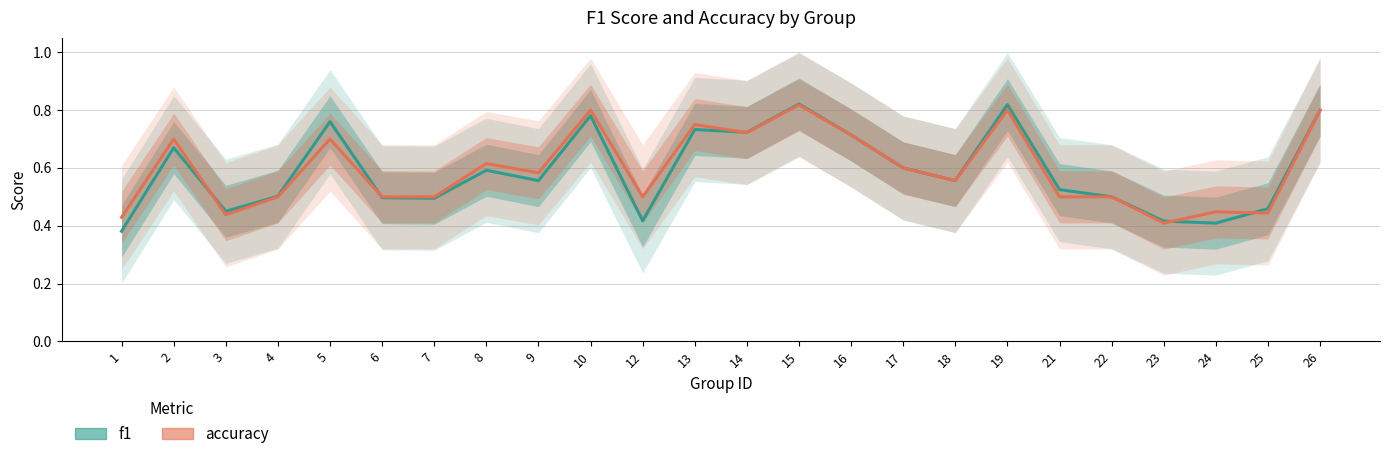

Which series changed the most between 8 and 14?

f1